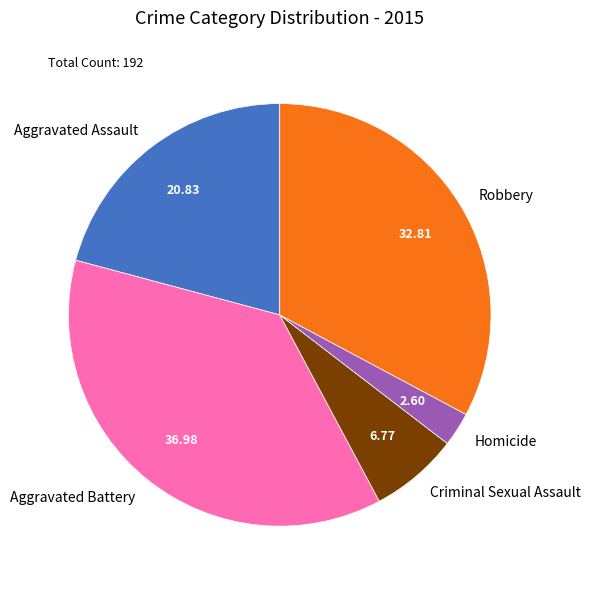

Is there any slice that represents more than half of the pie?

No